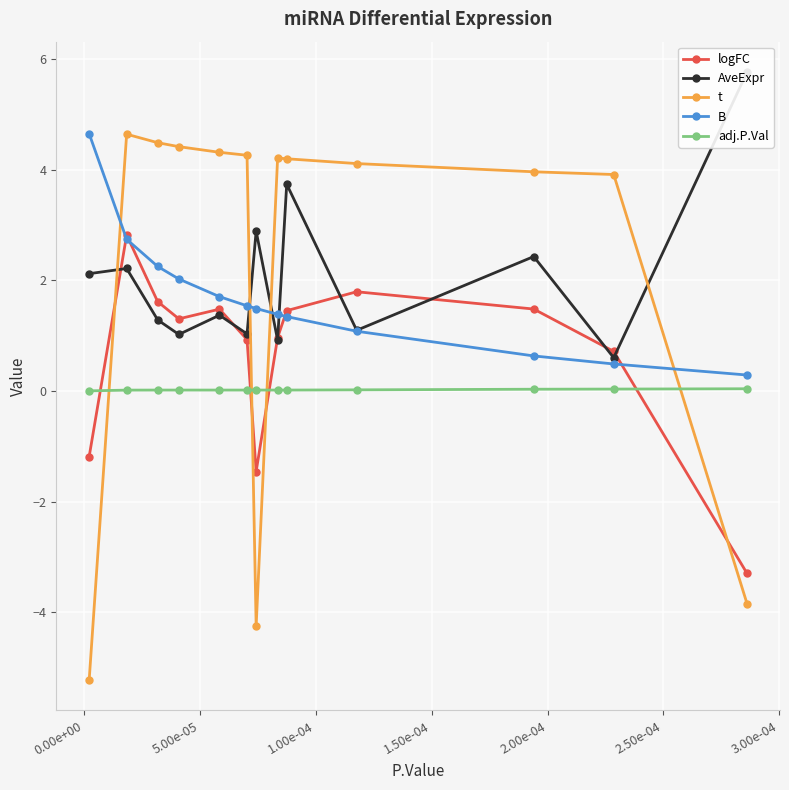

In logFC, how many points are lower than both neighbors (excluding endpoints)?

2